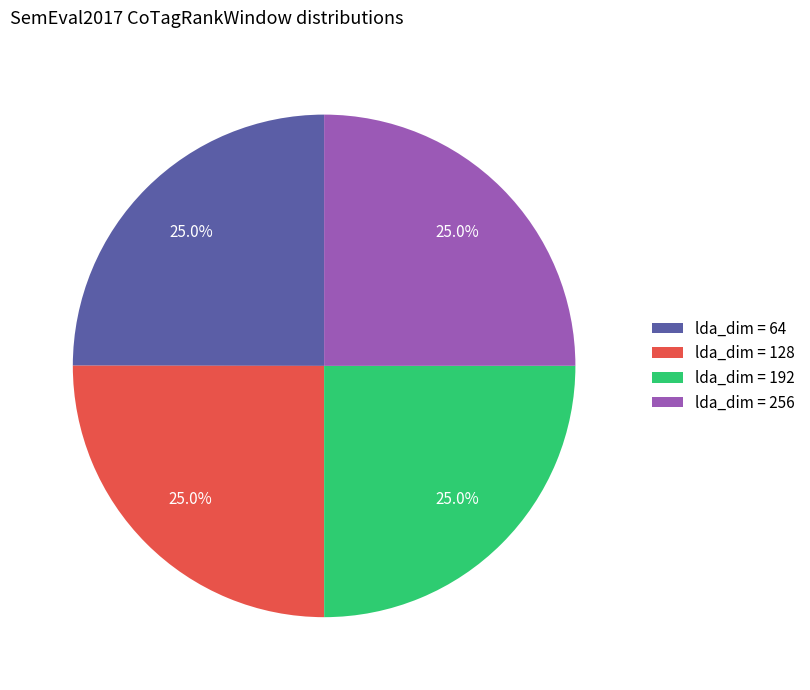

To the nearest percent, what is the average slice percentage?

25%